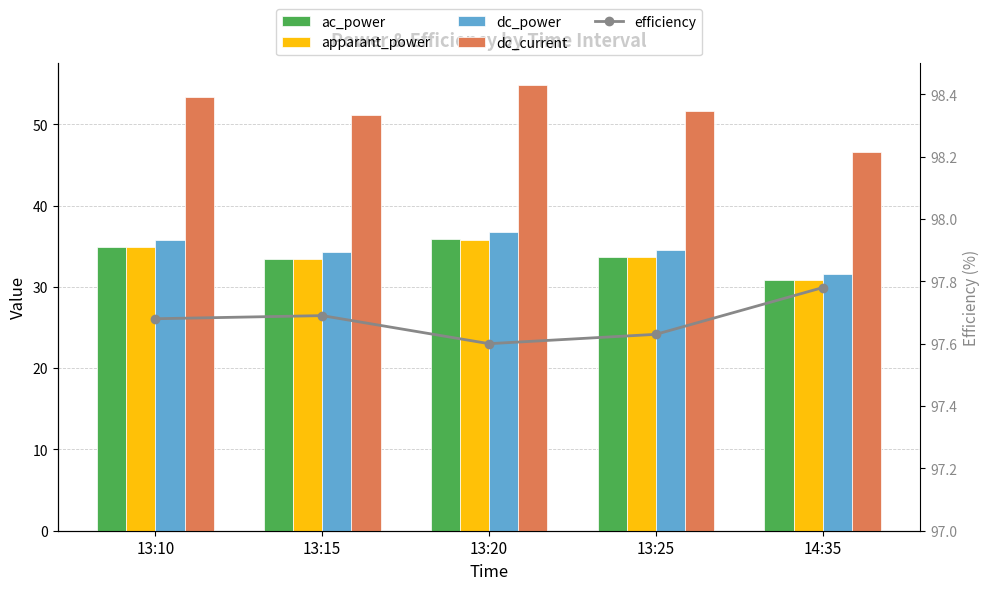

What is the difference between the highest and lowest values at 13:25?

63.9